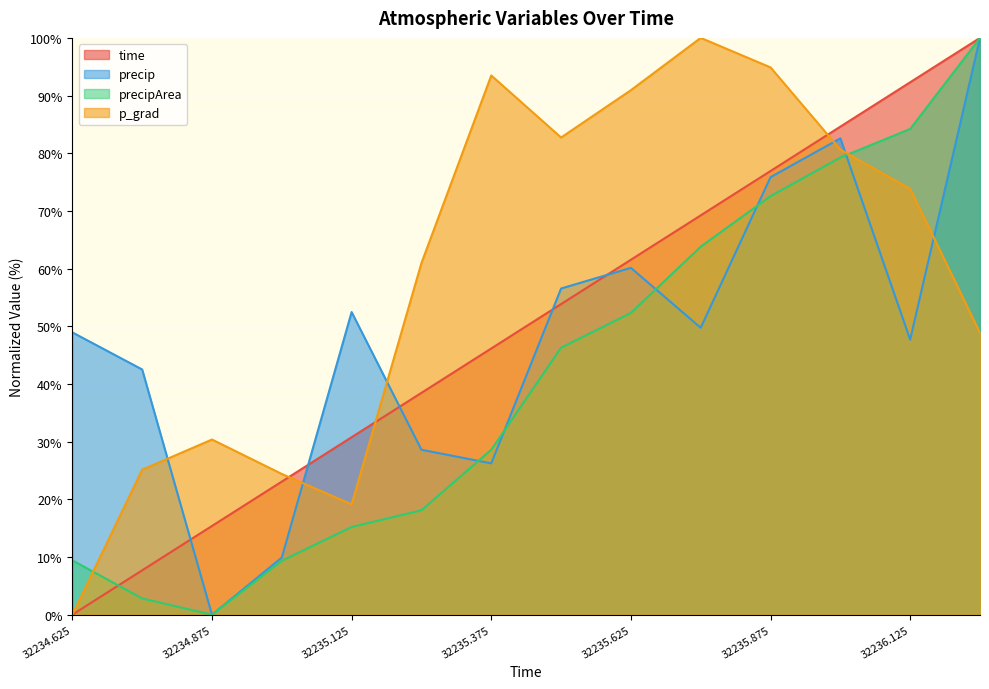

How many values in the precip series exceed 49?

7